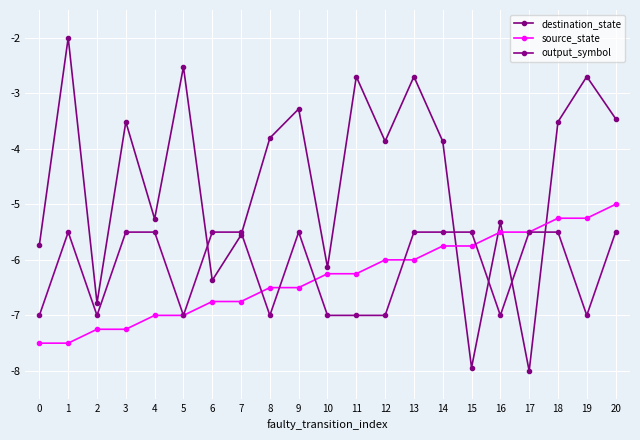

Between 18 and 0, which is larger?

18